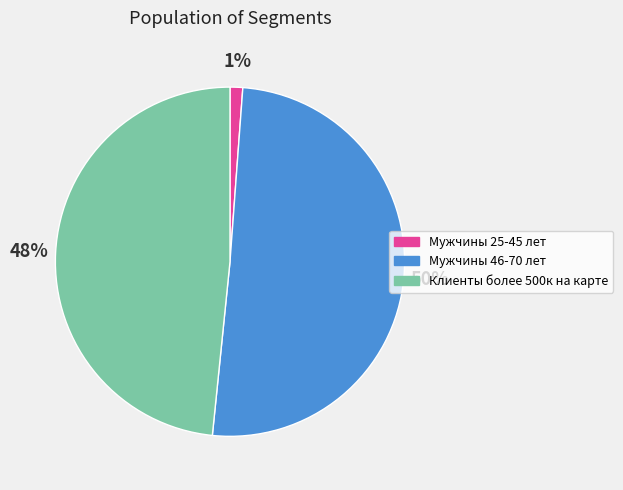

Is there a majority slice in this chart?

Yes